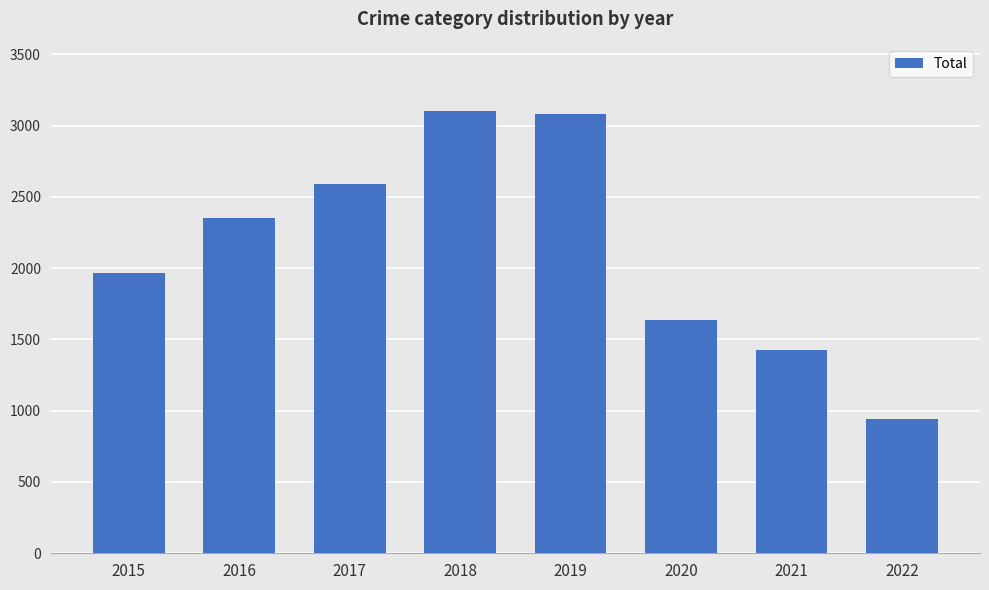

Count the number of data series in this chart.

1